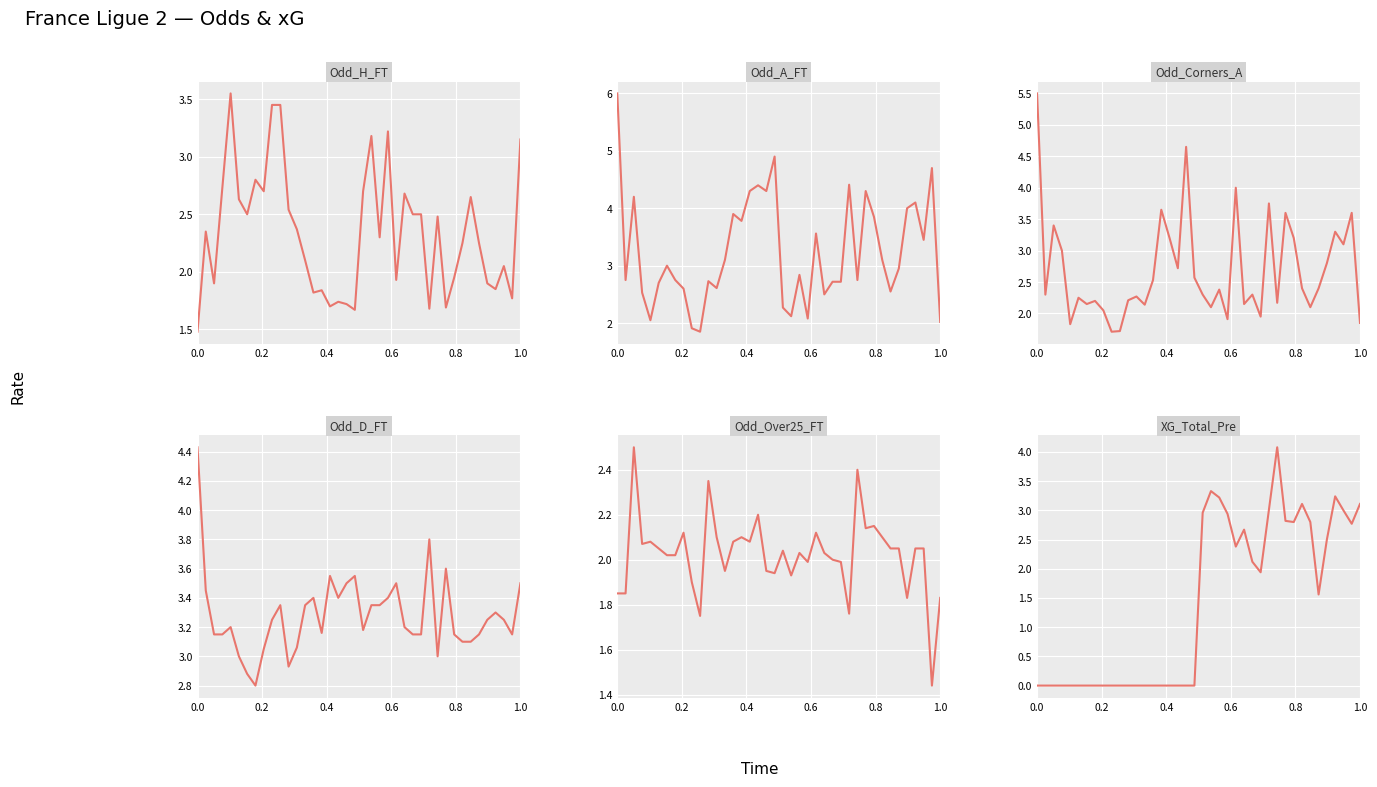

What is the sum of all Odd_Corners_A values?

107.4